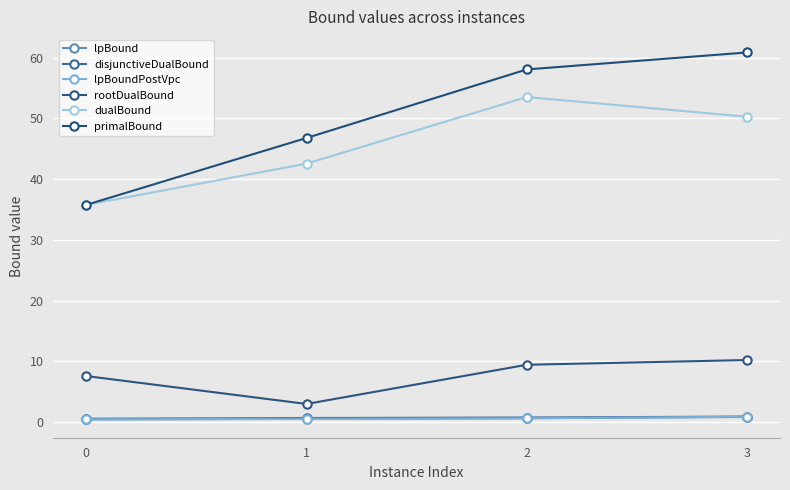

What is the difference between the second highest and minimum values in the dualBound series?

14.5